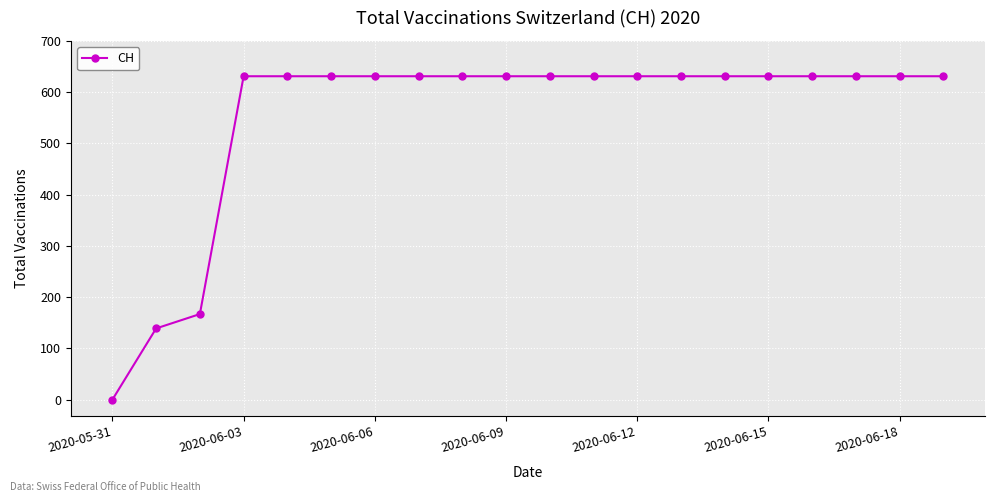

What is the average value?

552